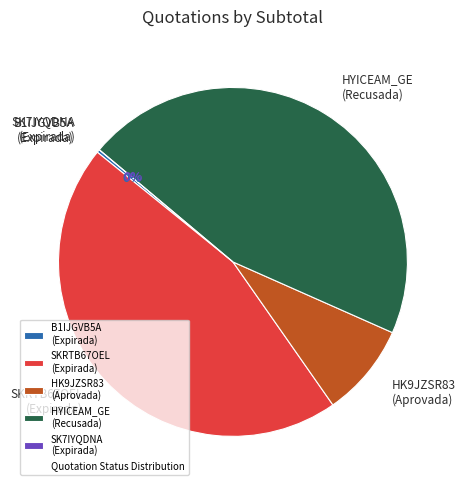

Is it true that HK9JZSR83 (Aprovada) is 9% of the pie?

True